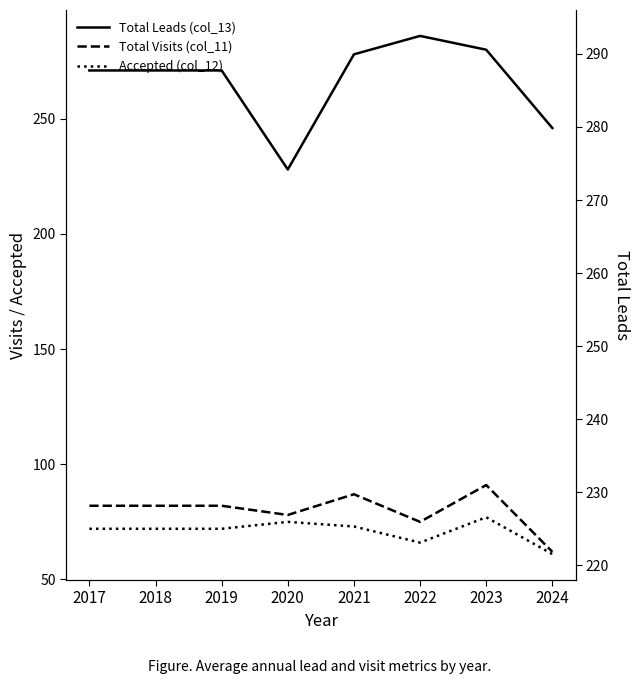

Is the value of Total Leads (col_13) at 2021 greater than the value of Total Visits (col_11) at 2023?

Yes